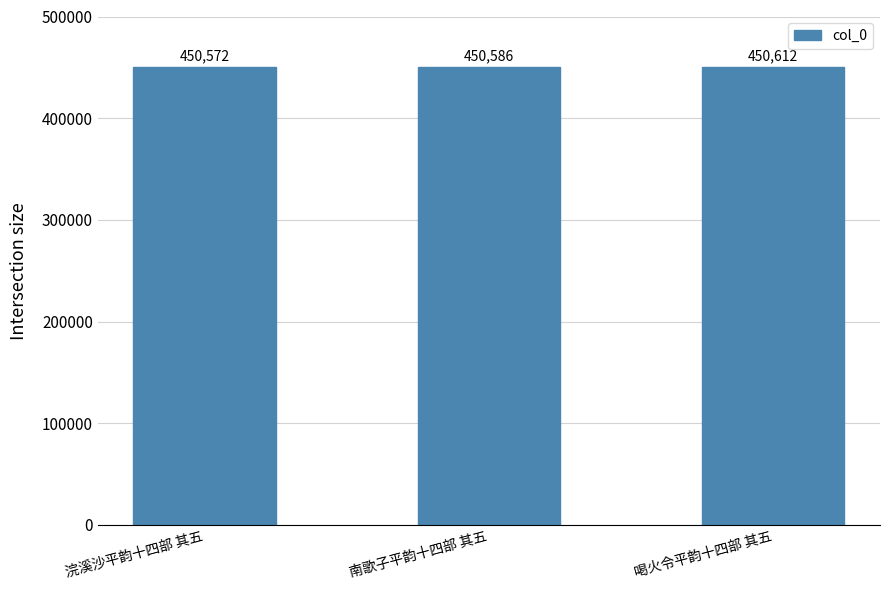

True or false: the data shows 450612 at 喝火令平韵十四部 其五.

True